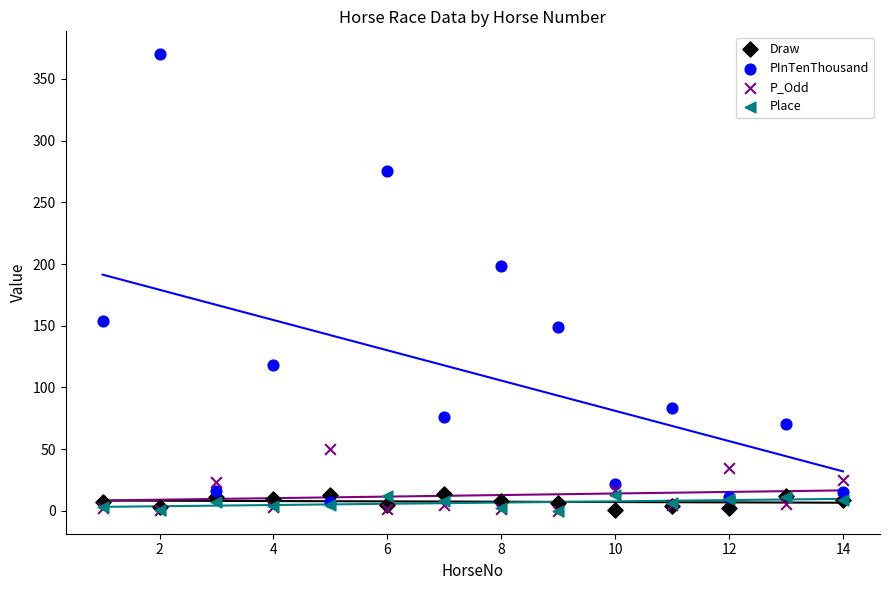

Across all series, what Y value is closest to 185?

198.0